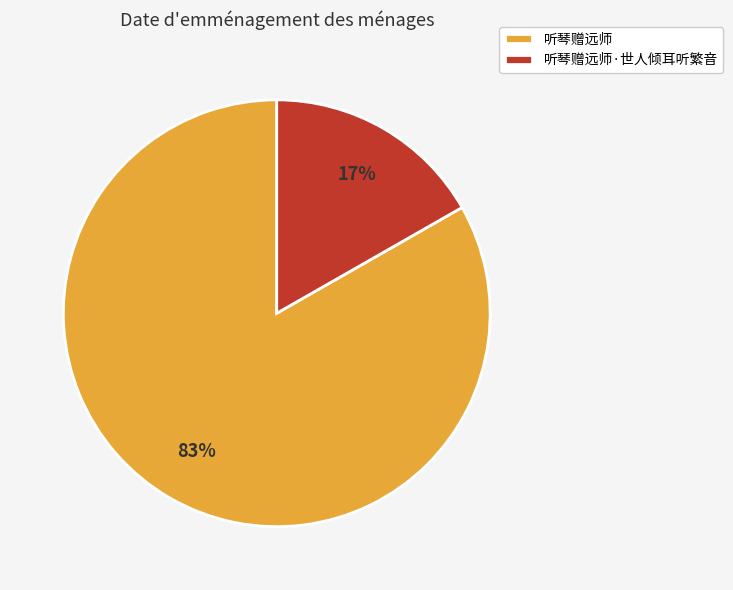

Is the sum of 听琴赠远师 and 听琴赠远师·世人倾耳听繁音 greater than half?

Yes